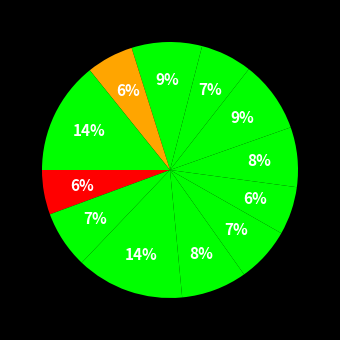

Count the number of slices in the pie.

12